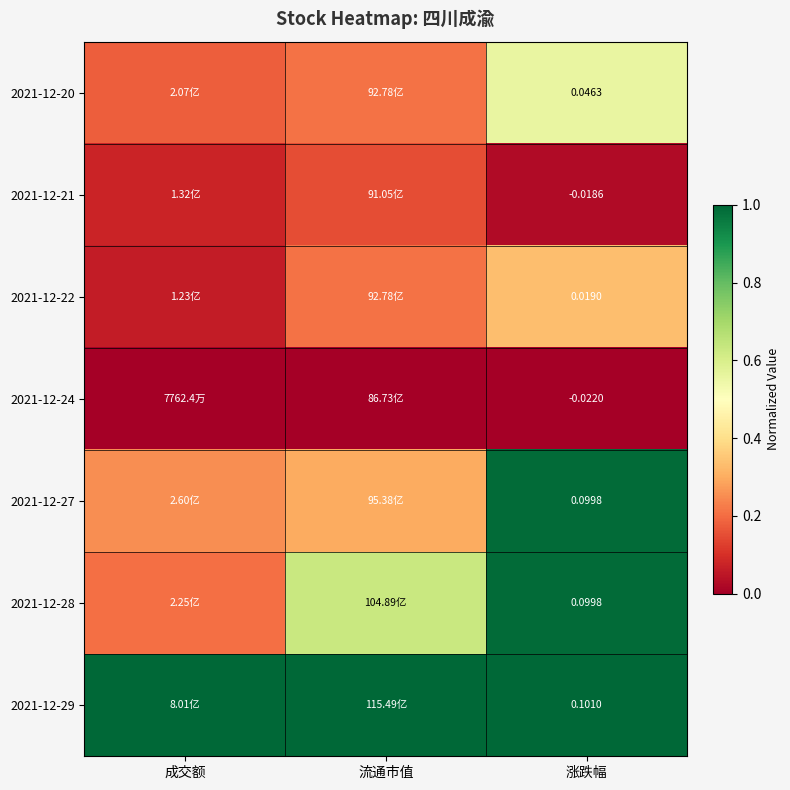

List the labels in order of 2021-12-21 value, largest first.

流通市值, 成交额, 涨跌幅